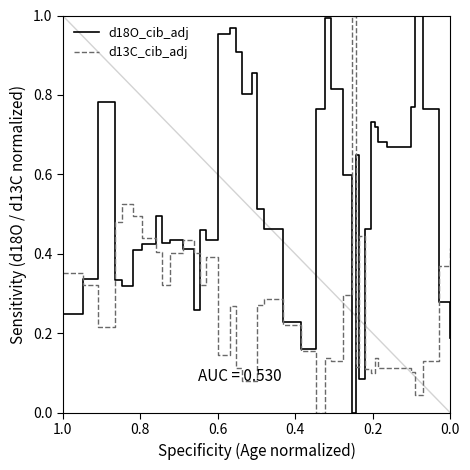

Reading left to right, transcribe all the data shown in this chart.

d18O_cib_adj: 0.2	0.3	0.8	0.3	0.3	0.4	0.4	0.5	0.4	0.4	0.4	0.3	0.5	0.4	1.0	1.0	0.9	0.8	0.9	0.5	0.5	0.2	0.2	0.8	1.0	0.8	0.6	0.0	0.6	0.1	0.5	0.7	0.7	0.7	0.7	0.8	1.0	0.8	0.3	0.2
d13C_cib_adj: 0.4	0.3	0.2	0.5	0.5	0.5	0.4	0.4	0.3	0.4	0.4	0.4	0.3	0.4	0.1	0.3	0.1	0.1	0.1	0.3	0.3	0.2	0.2	0.0	0.1	0.1	0.3	1.0	0.1	0.4	0.1	0.1	0.1	0.1	0.1	0.1	0.0	0.1	0.4	0.4